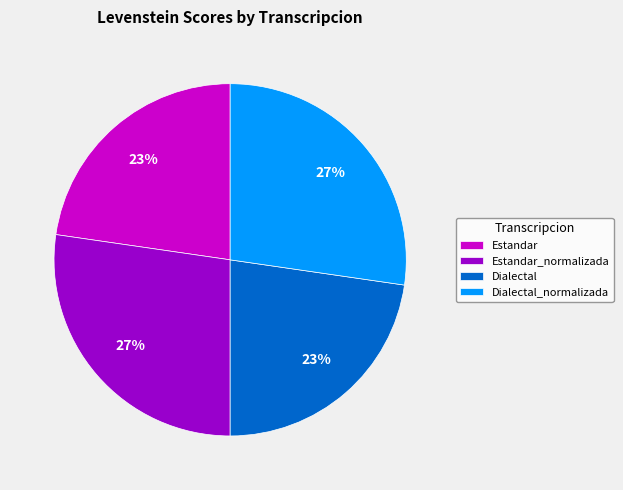

Approximately how many times larger is the value at Dialectal compared to Estandar?

1.0